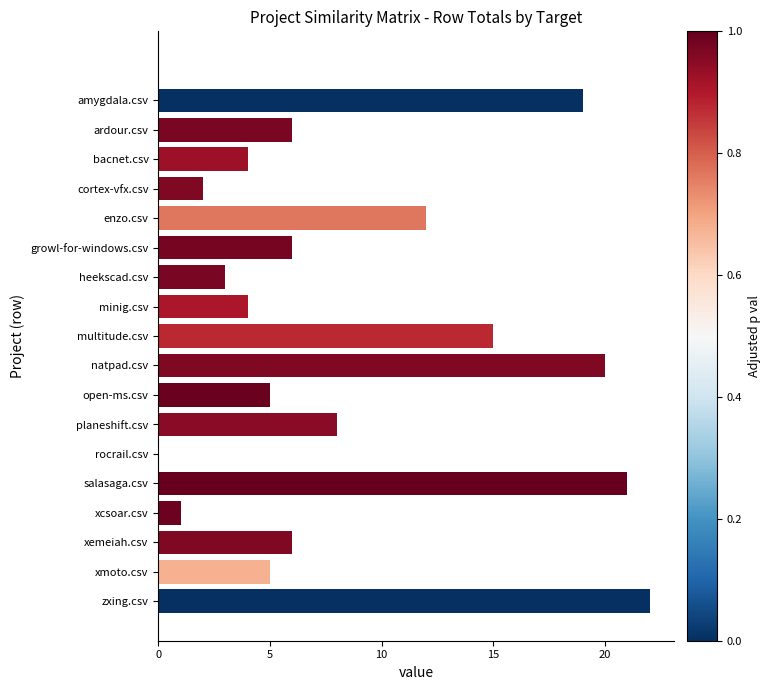

Between xemeiah.csv and minig.csv, which is larger?

xemeiah.csv